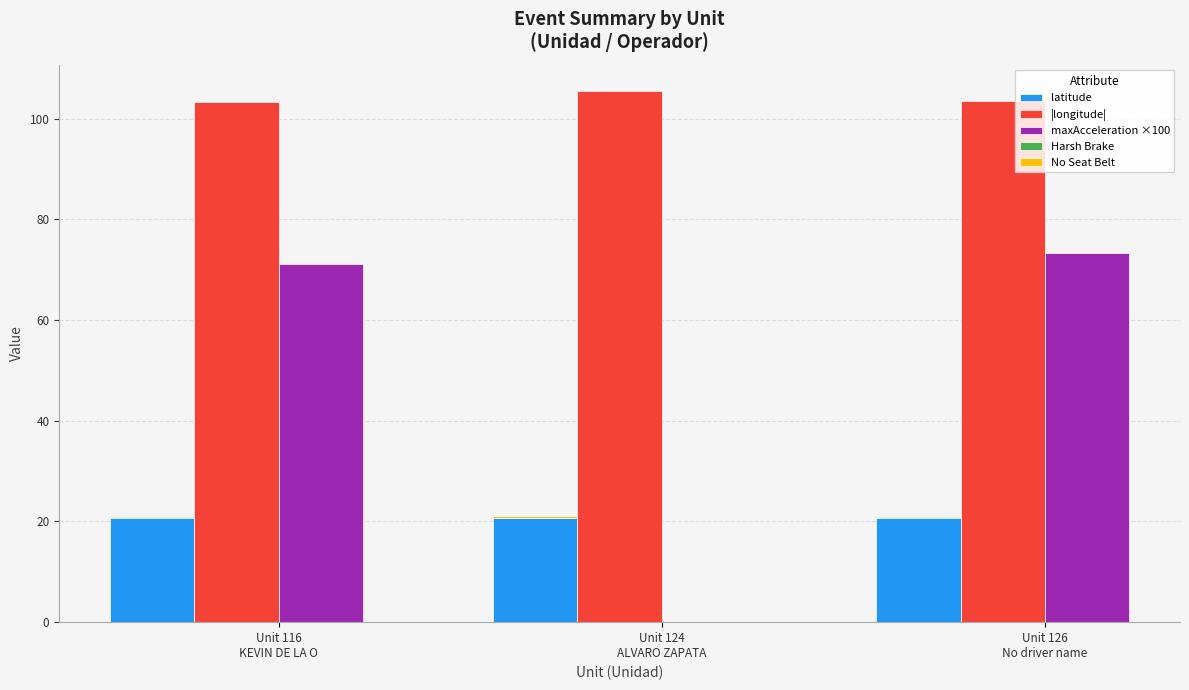

At which label is |longitude| closest to 104?

Unit 126
No driver name